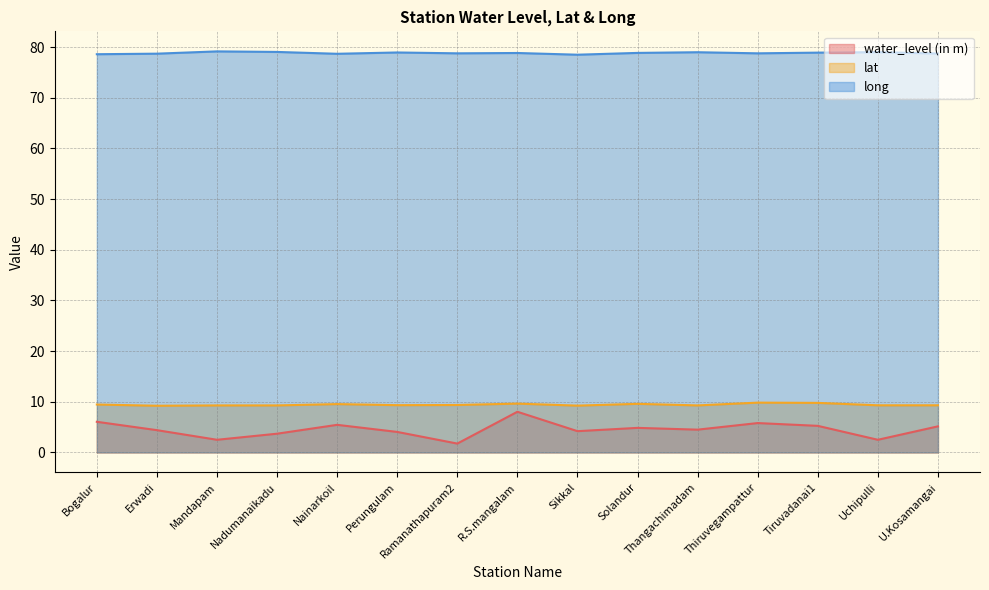

What is the approximate value of long at R.S.mangalam?

78.8